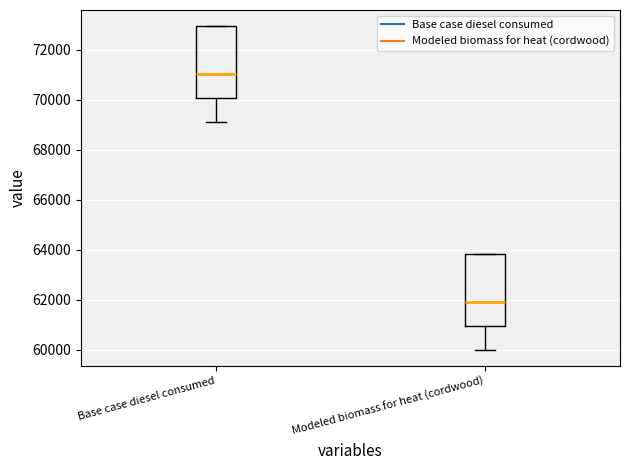

Which box's median line is the highest?

Base case diesel consumed